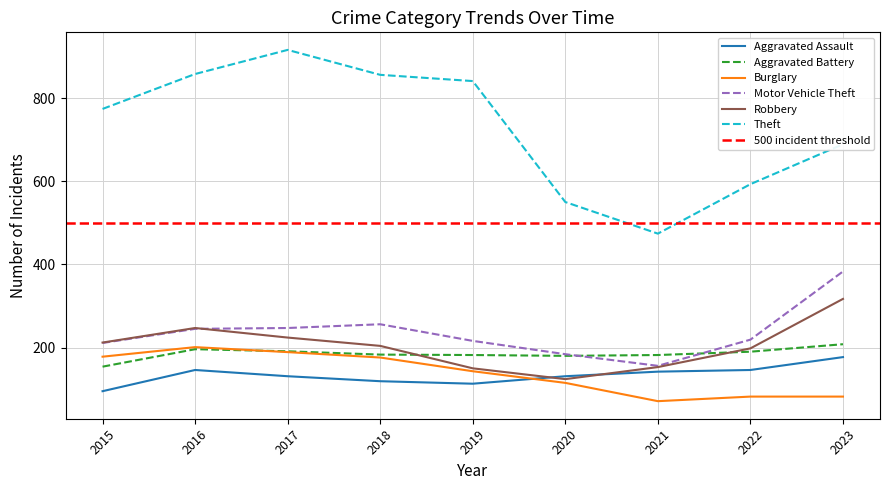

The Motor Vehicle Theft series shows 383 at 2023. True or false?

True